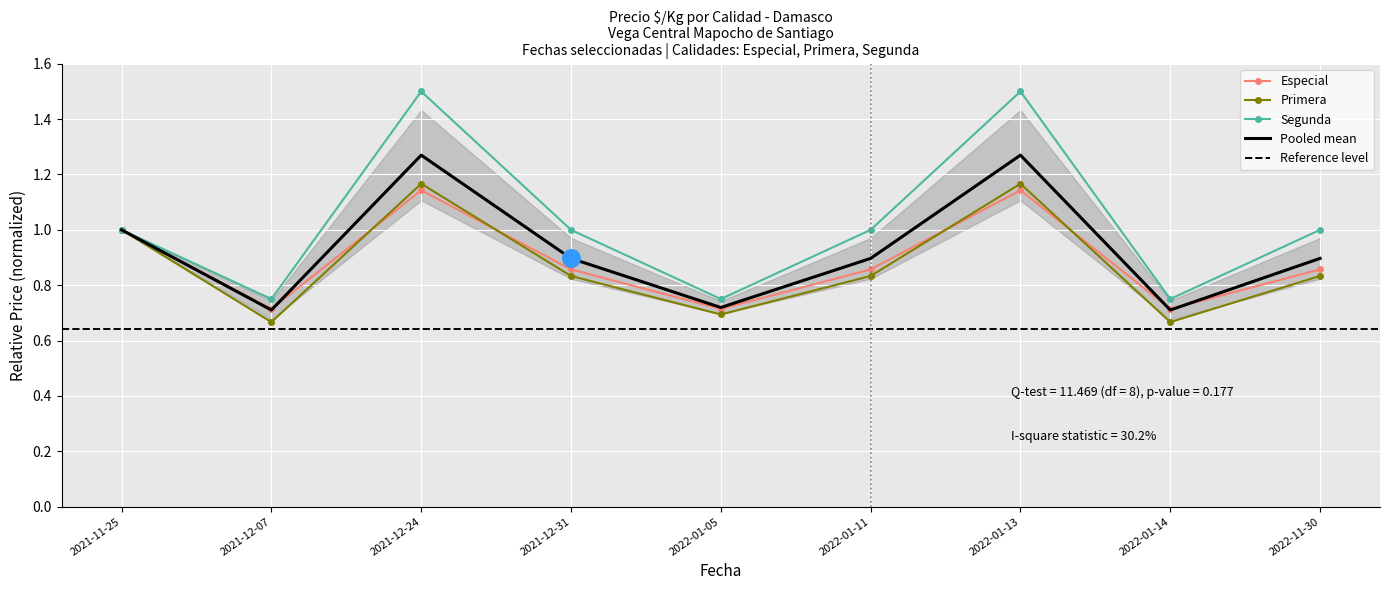

What is the total value across all series at 2022-01-13?

3.8